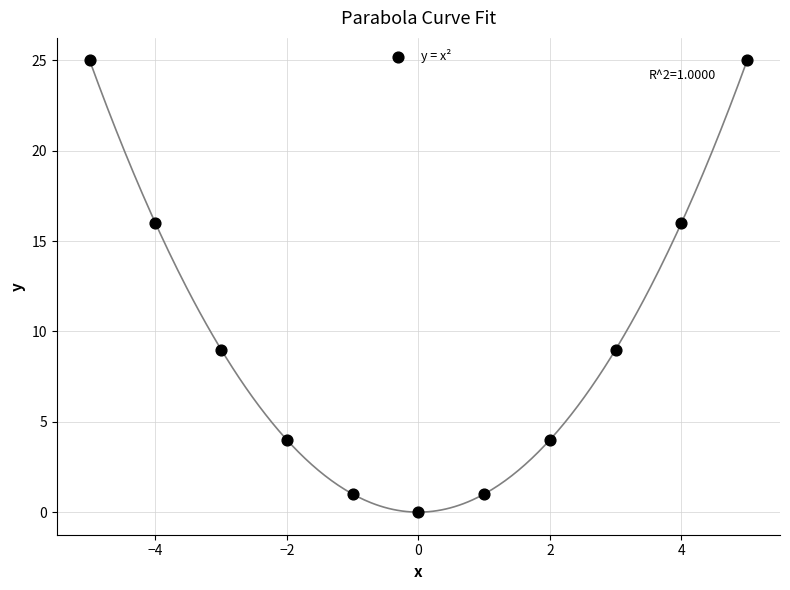

What is the average Y value?

10